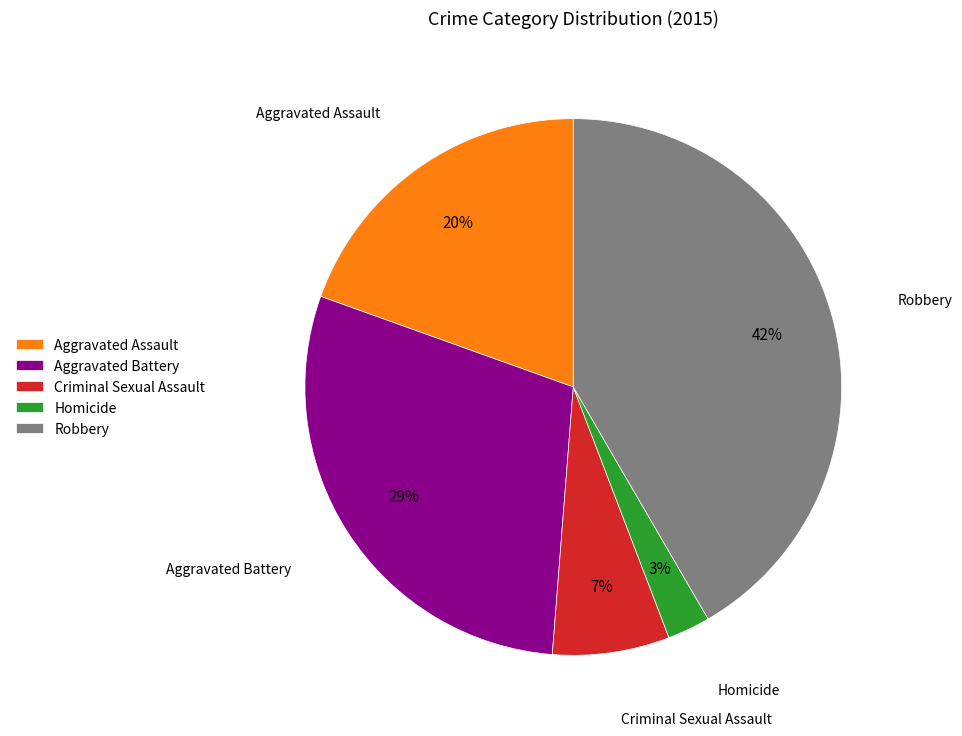

To the nearest percent, what percentage of the pie is Aggravated Battery?

29%